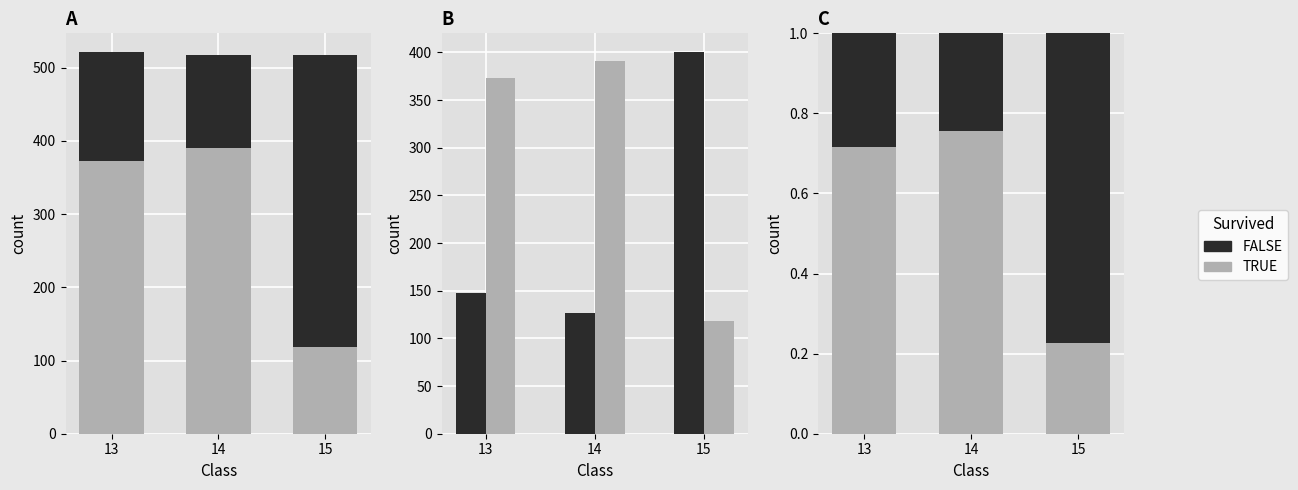

Which label corresponds to the largest value in the chart?

15